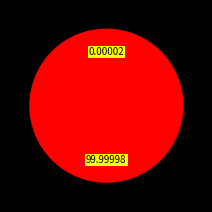

Is there a majority slice in this chart?

Yes